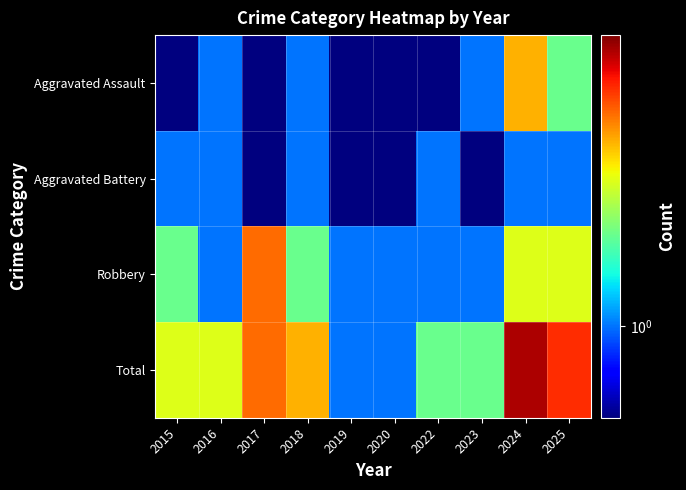

Between 2017 and 2016, which is larger?

2016